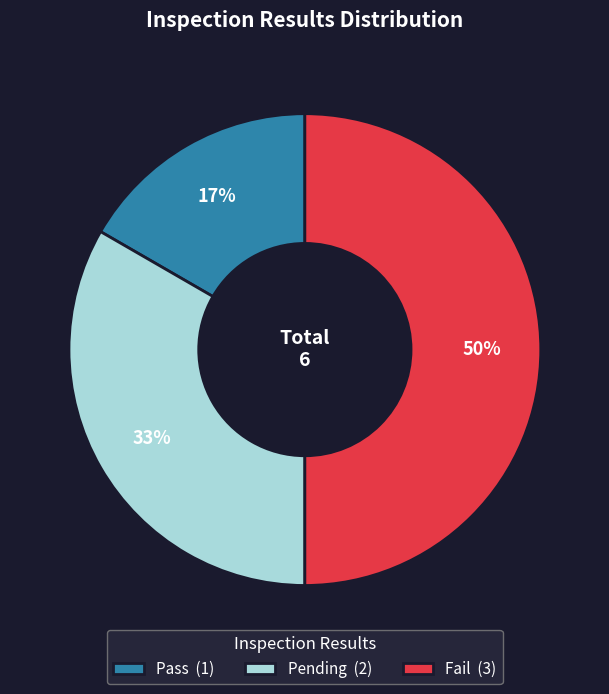

To the nearest percent, what portion does Pass represent?

17%